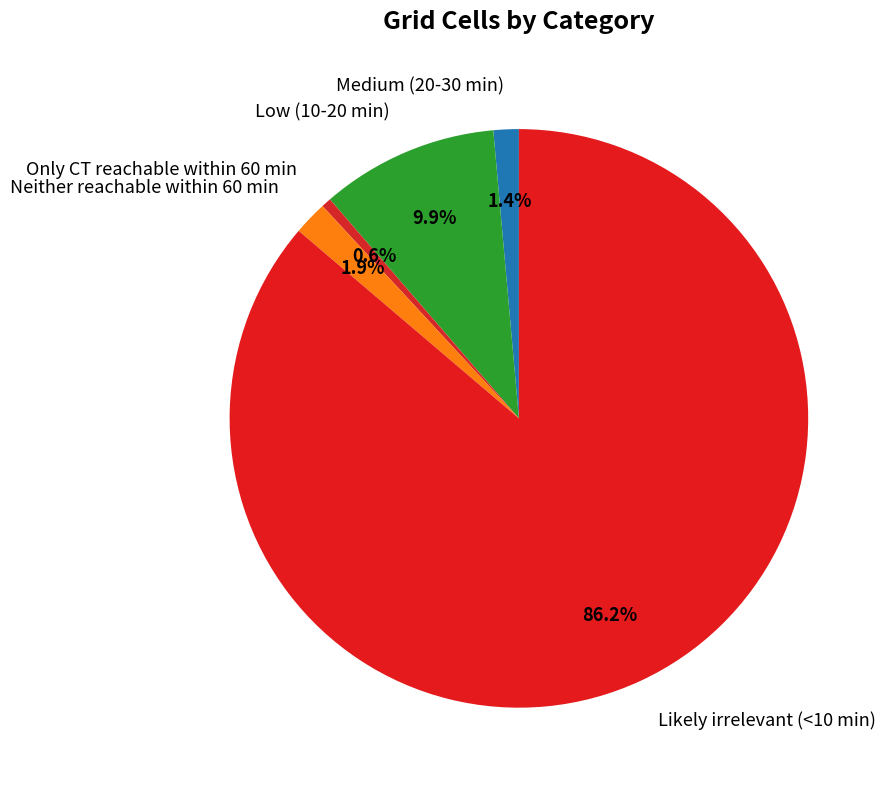

Which category has the smallest portion of the pie?

Only CT reachable within 60 min